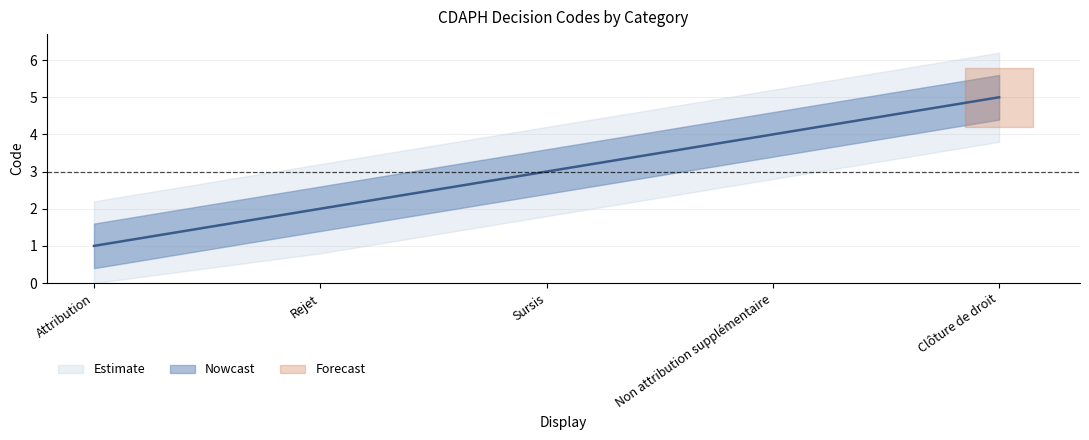

List the labels in order of value, smallest first.

Attribution, Rejet, Sursis, Non attribution supplémentaire, Clôture de droit